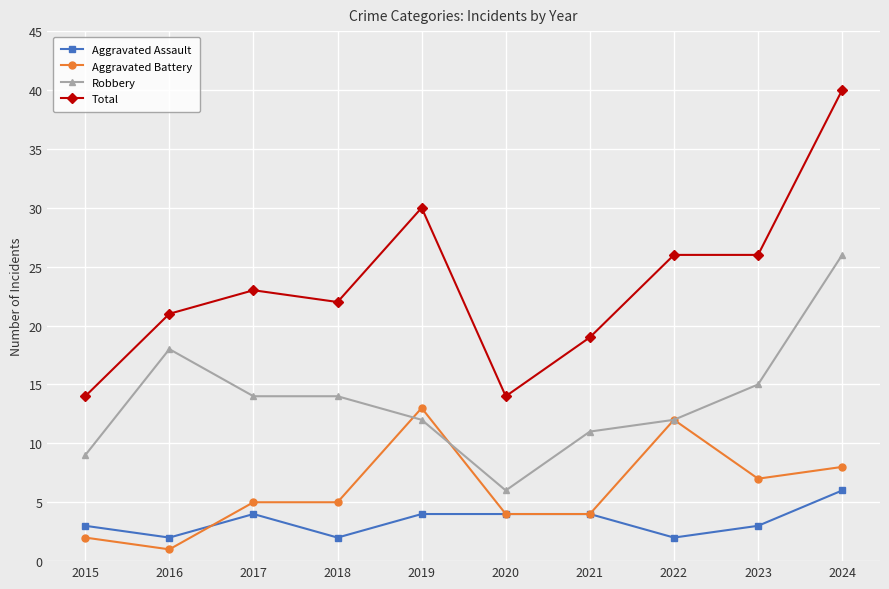

True or false: Robbery and Aggravated Assault cross at least once.

False